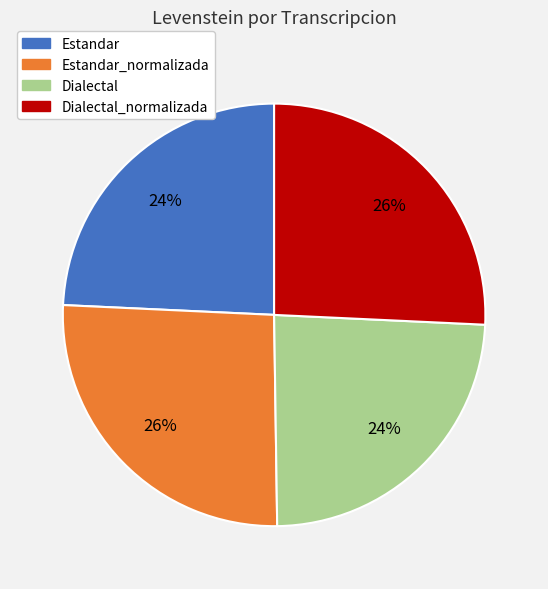

Does any single category account for the majority?

No